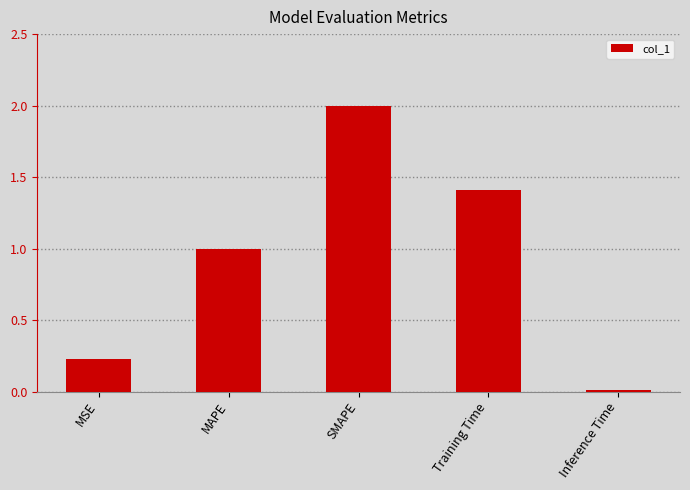

How many bars are there in total?

5